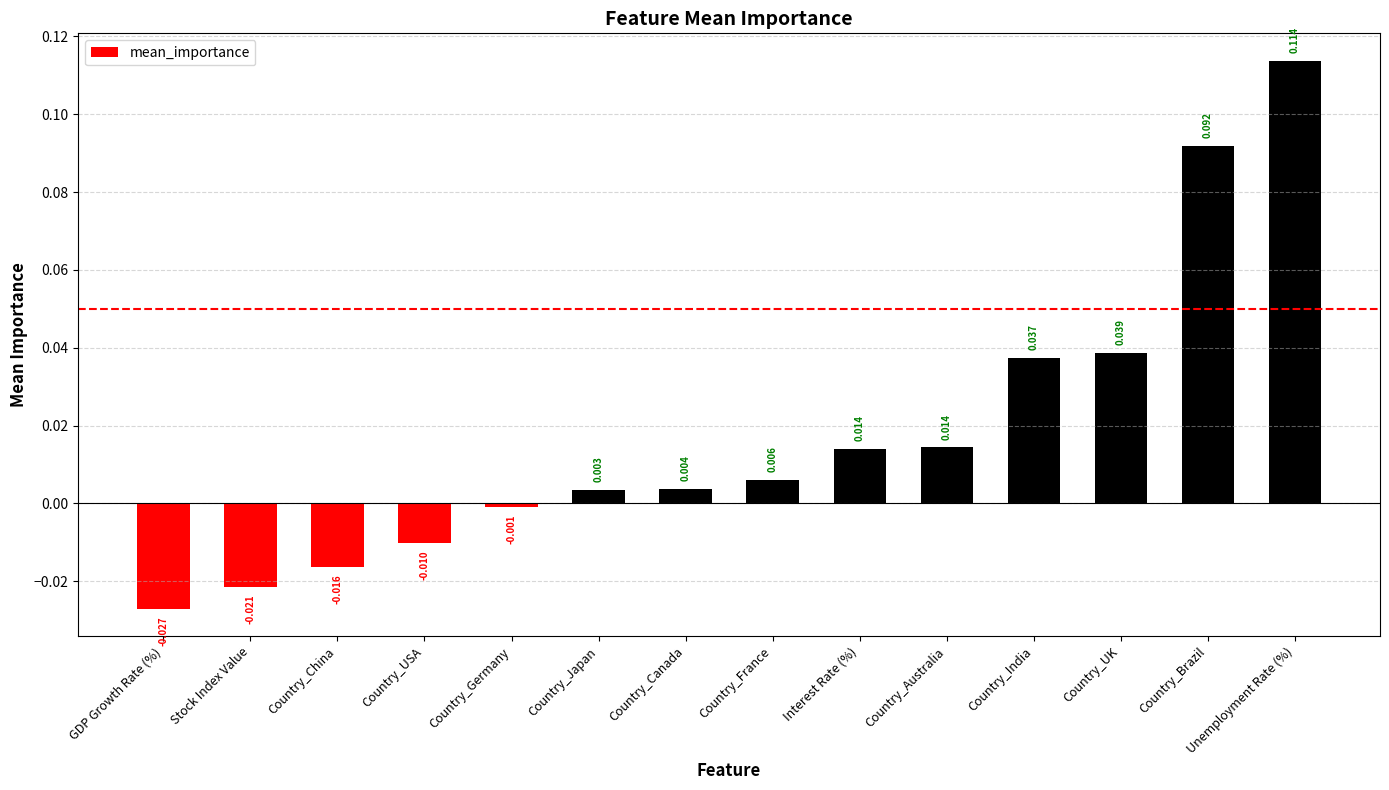

Does the chart contain any negative values?

Yes